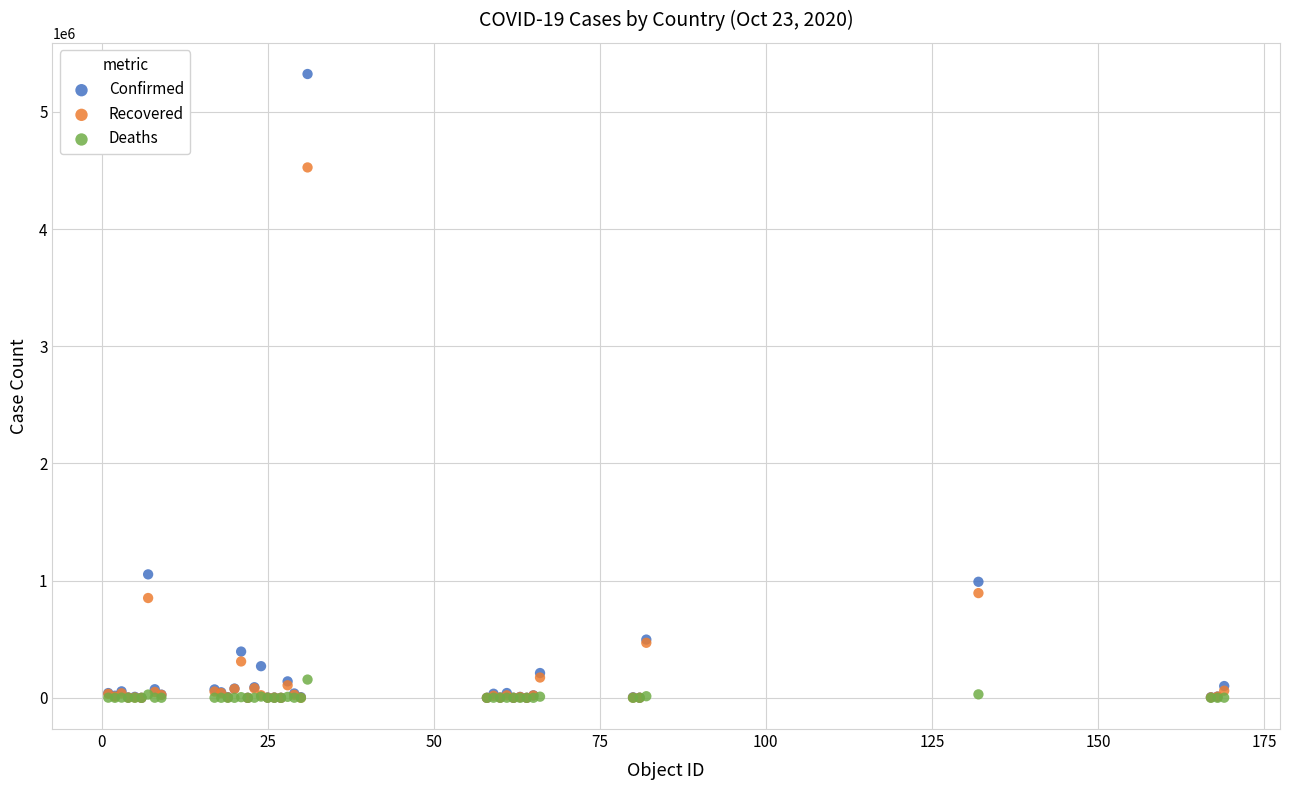

In the Confirmed series, what Y value is closest to 2661876?

1053650